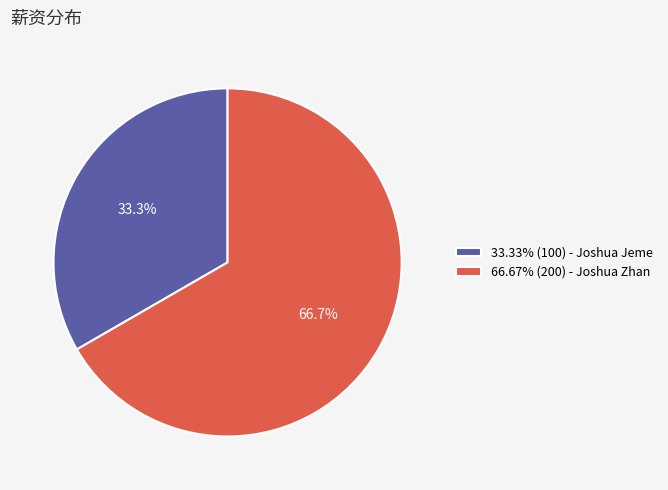

Does 33.33% (100) - Joshua Jeme account for over 50% of the chart?

No